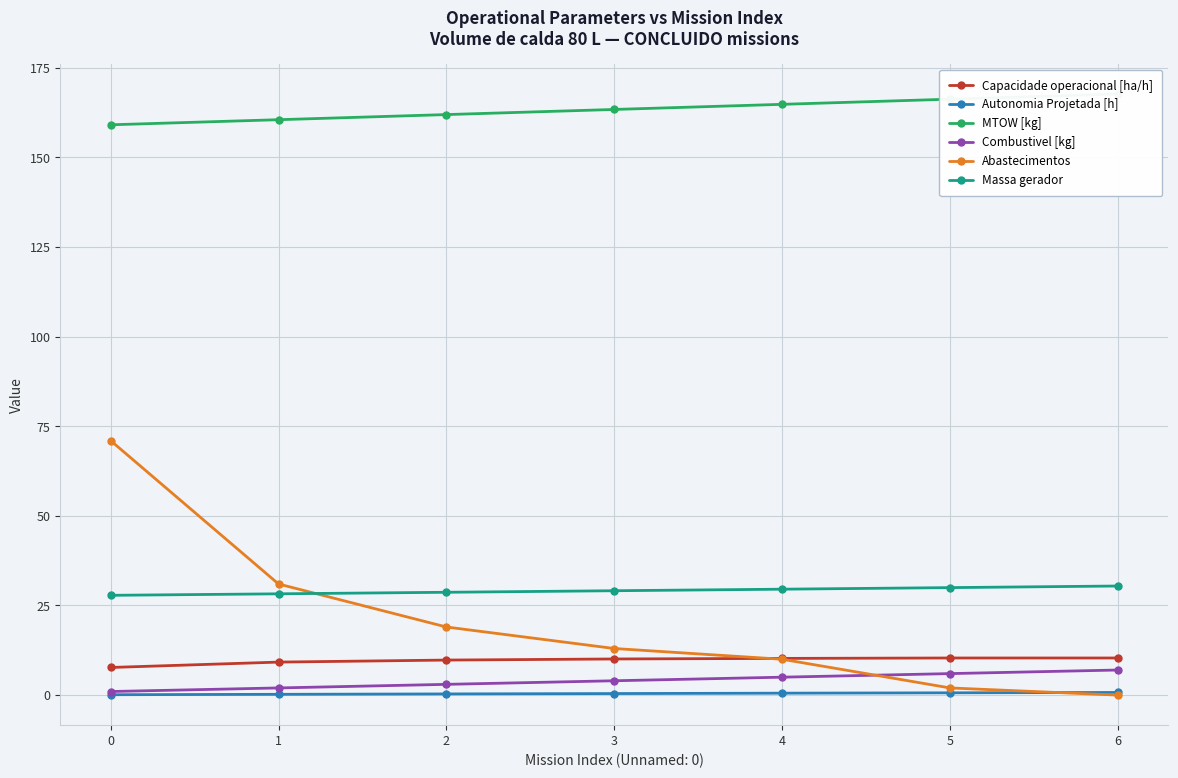

Rank the series at 3 from lowest to highest value.

Autonomia Projetada [h], Combustivel [kg], Capacidade operacional [ha/h], Abastecimentos, Massa gerador, MTOW [kg]